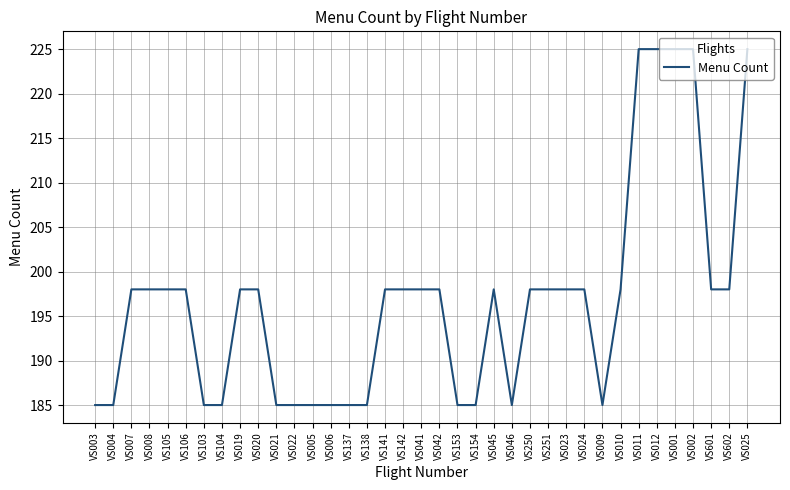

What is the difference between the values at VS103 and VS010?

13